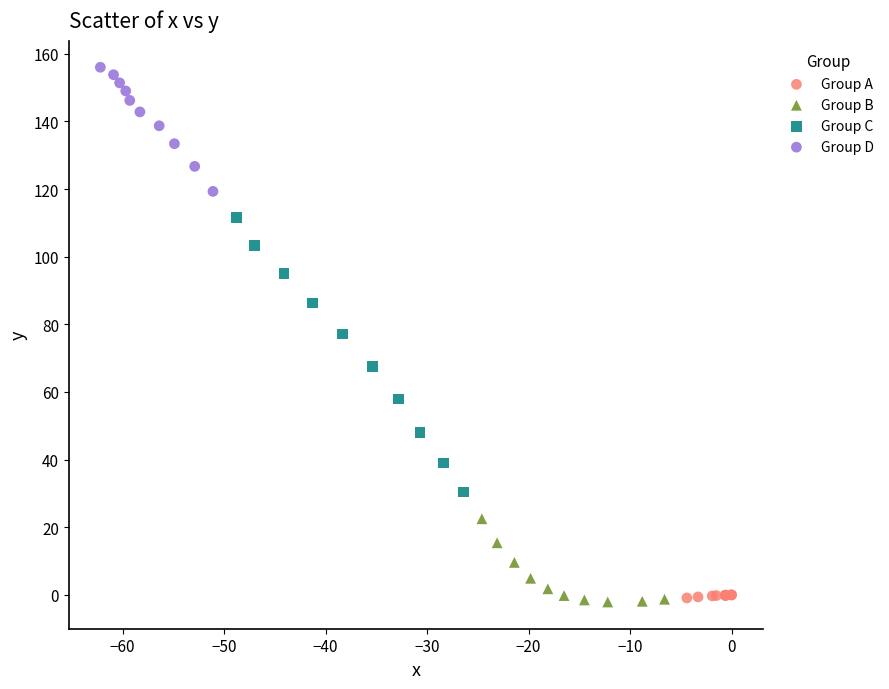

Which series has the widest spread of Y values?

Group C